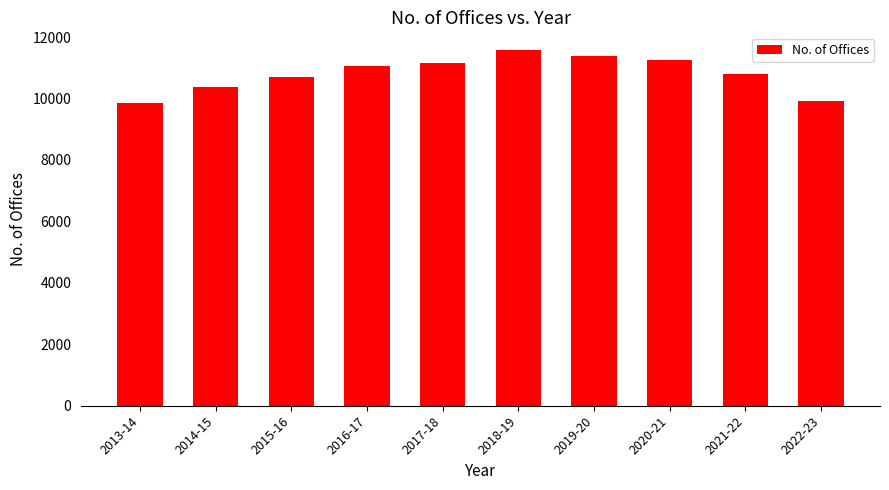

How many categories are shown in the chart?

10